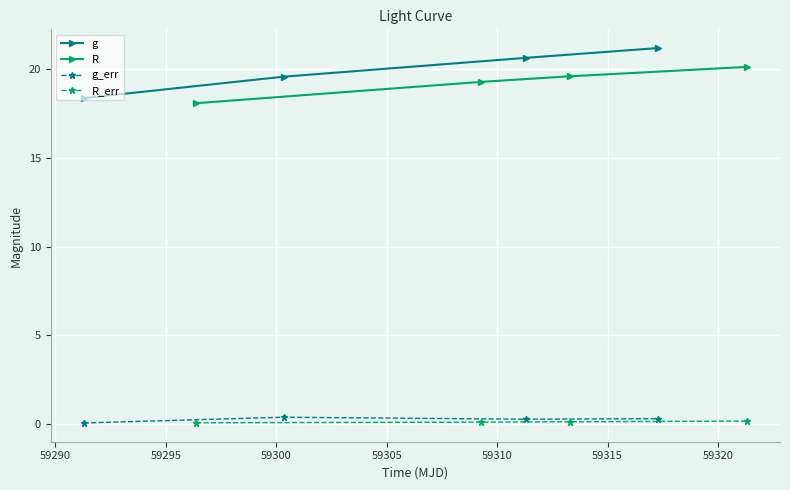

True or false: g has more than 0 points higher than both neighbors.

False